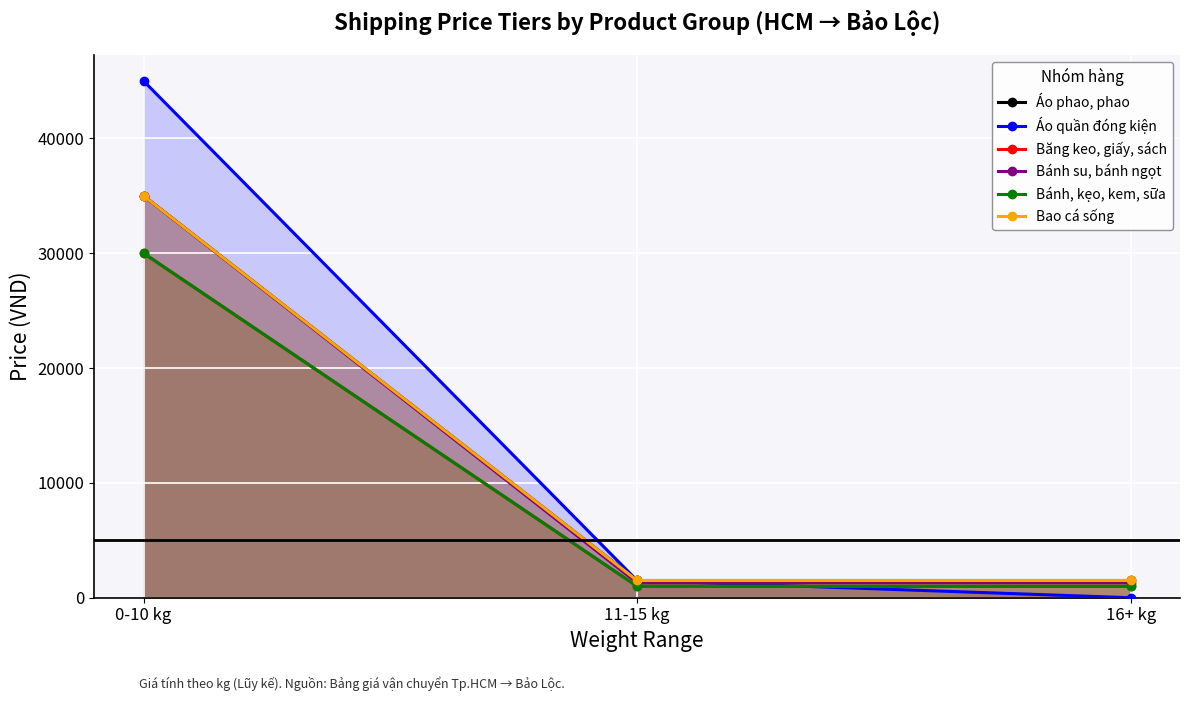

Reading left to right, extract all data points from this chart.

Áo phao, phao: 0-10 kg=35000	11-15 kg=1500	16+ kg=1500
Áo quần đóng kiện: 0-10 kg=45000	11-15 kg=1500	16+ kg=0
Băng keo, giấy, sách: 0-10 kg=30000	11-15 kg=1000	16+ kg=1000
Bánh su, bánh ngọt: 0-10 kg=35000	11-15 kg=1300	16+ kg=1300
Bánh, kẹo, kem, sữa: 0-10 kg=30000	11-15 kg=1000	16+ kg=1000
Bao cá sống: 0-10 kg=35000	11-15 kg=1500	16+ kg=1500